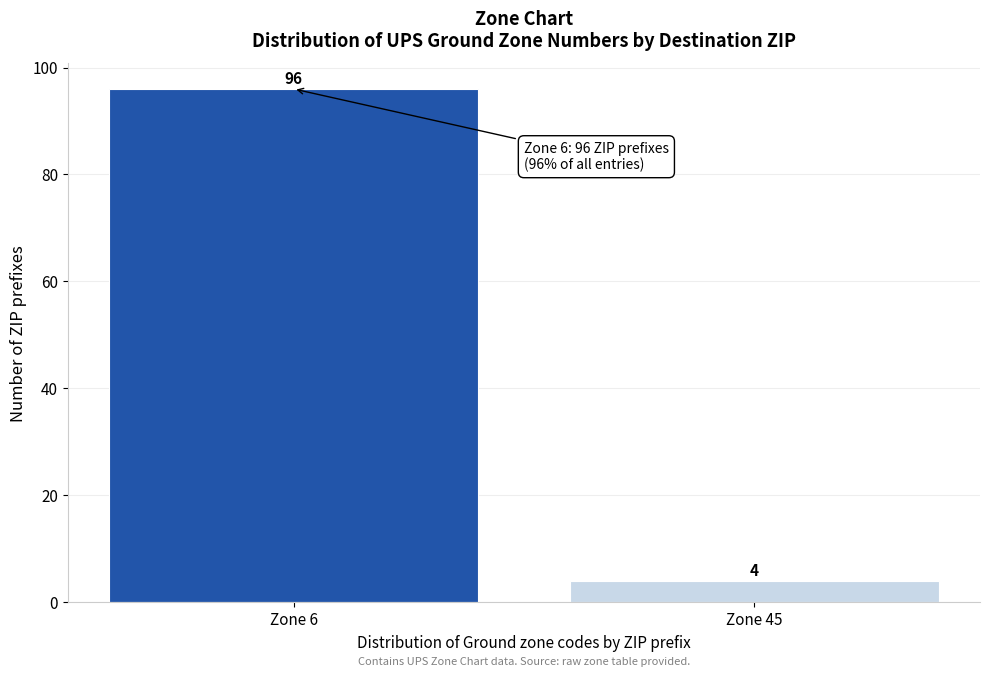

Reading left to right, list all the values displayed in this chart.

96	4